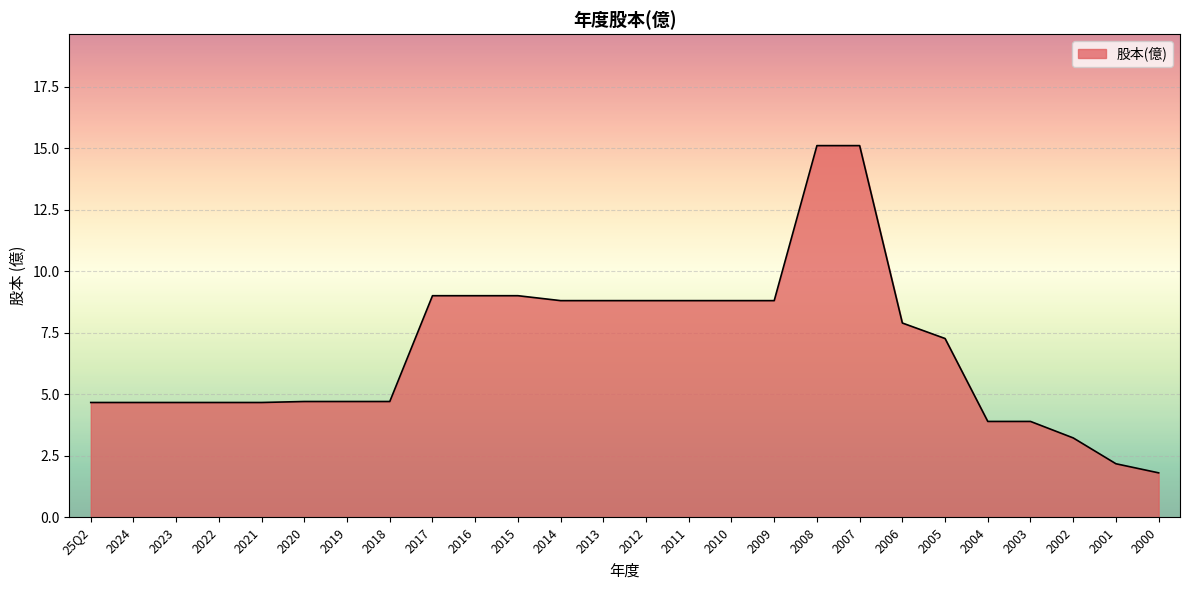

What is the difference between the maximum and second lowest values?

12.9